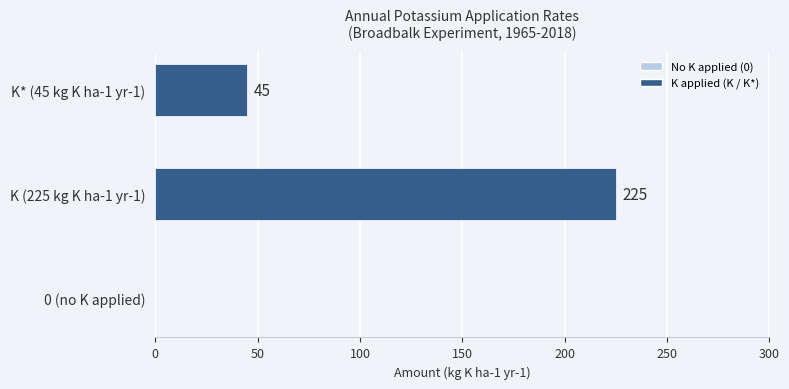

What is the change in value from K (225 kg K ha-1 yr-1) to K* (45 kg K ha-1 yr-1)?

-180